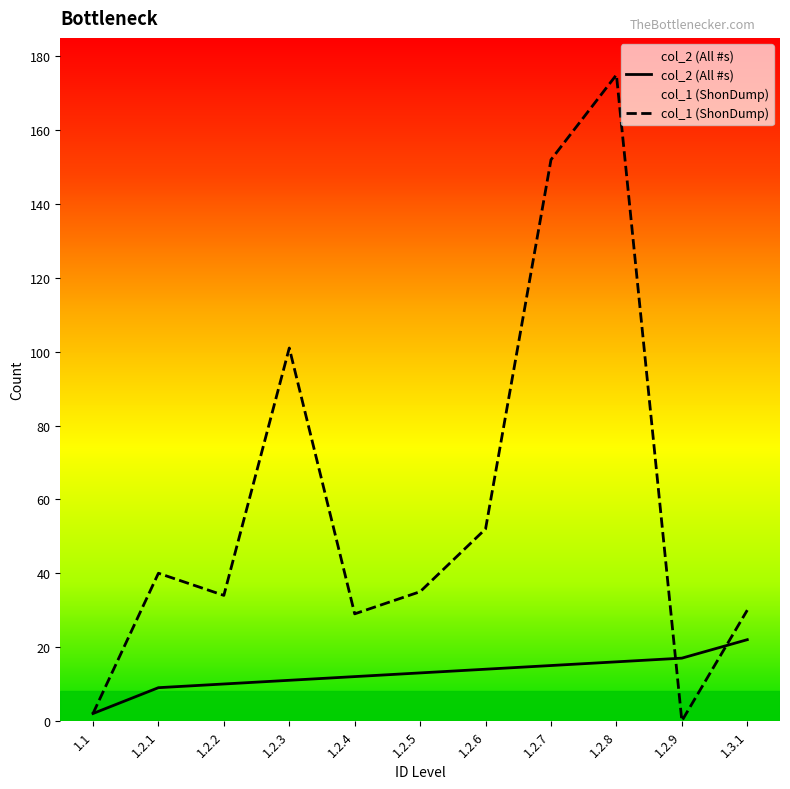

How many interior local peaks does the col_1 (ShonDump) series have?

3